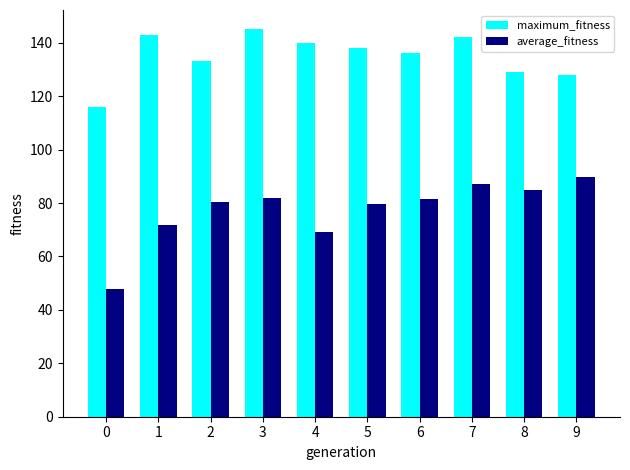

What are all the series names shown in the legend?

maximum_fitness, average_fitness